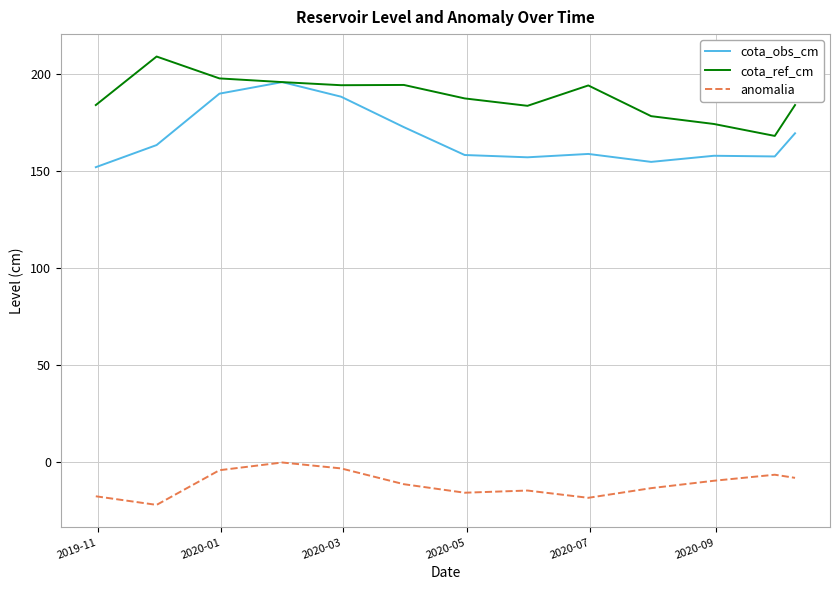

At how many categories does at least one series exceed 111?

13